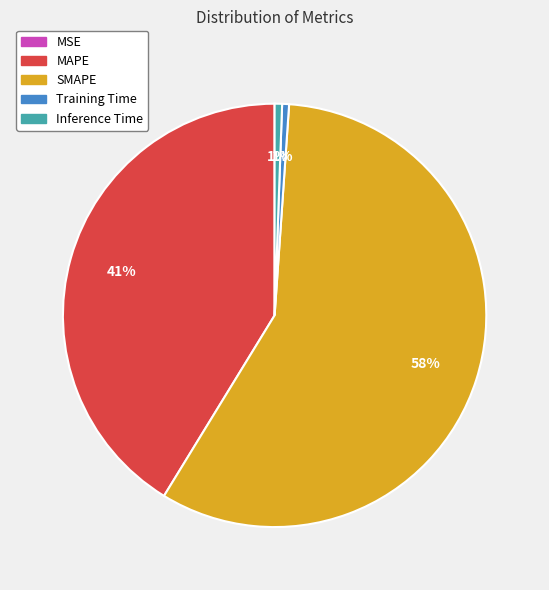

Between Inference Time and MAPE, which is larger?

MAPE